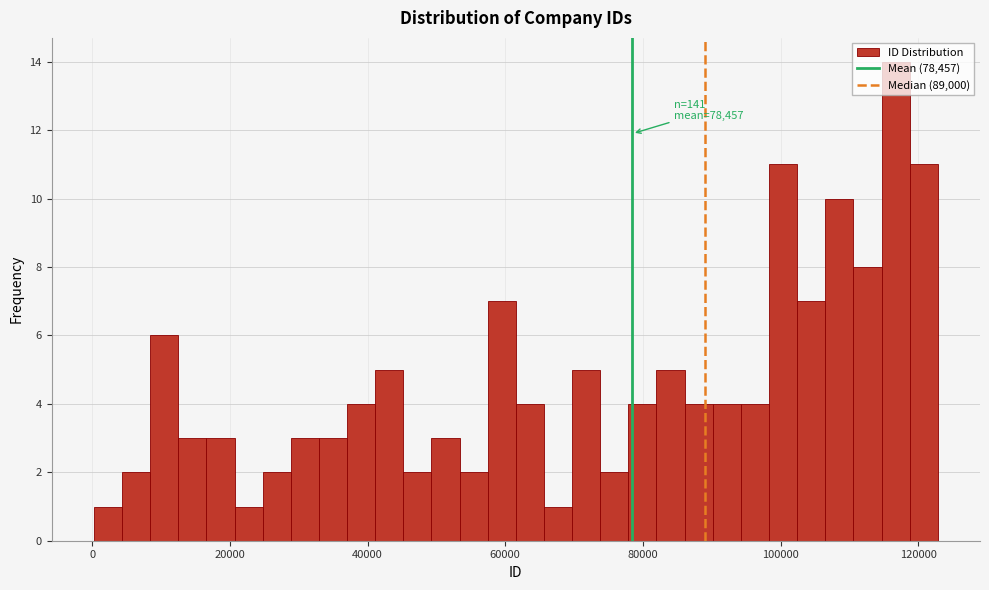

Read against the x-axis, roughly where is the centre of the tallest bar?

116000